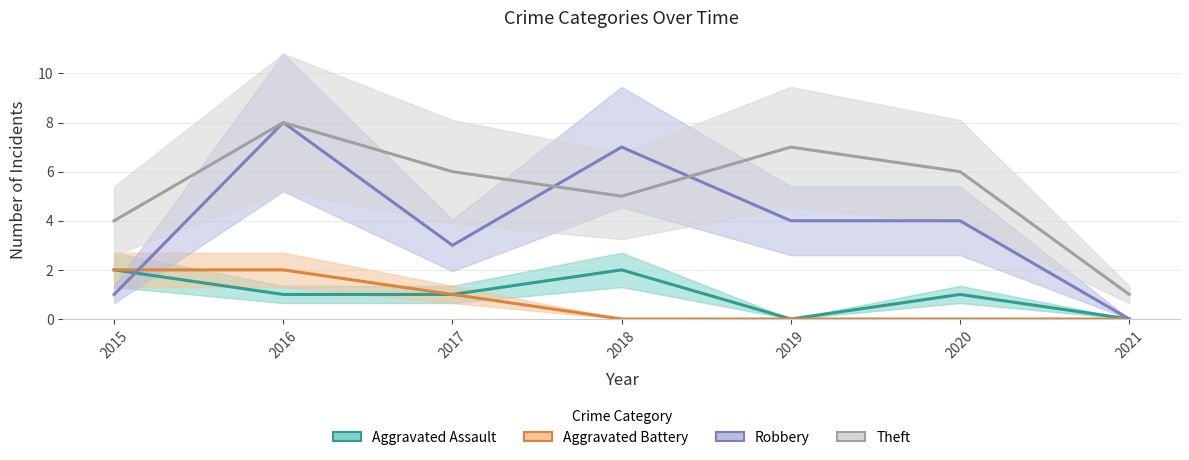

What are all the series names shown in the legend?

Aggravated Assault, Aggravated Battery, Robbery, Theft